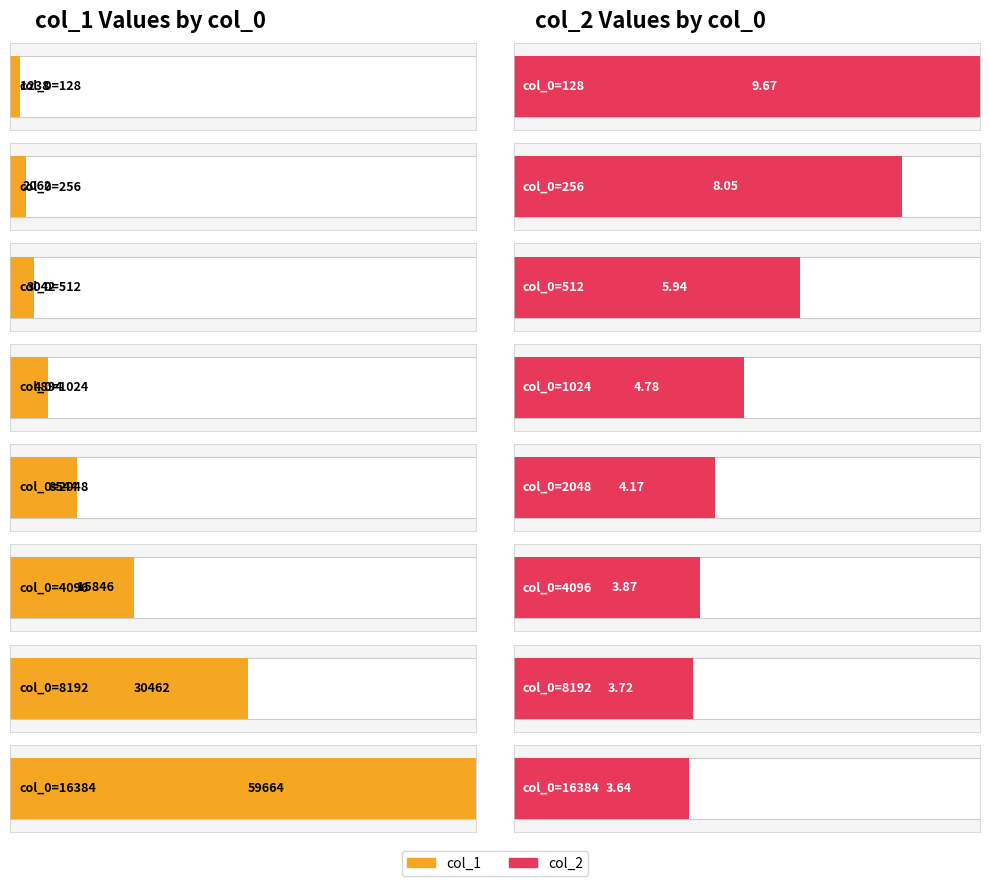

Which series has the largest range (max minus min)?

col_1